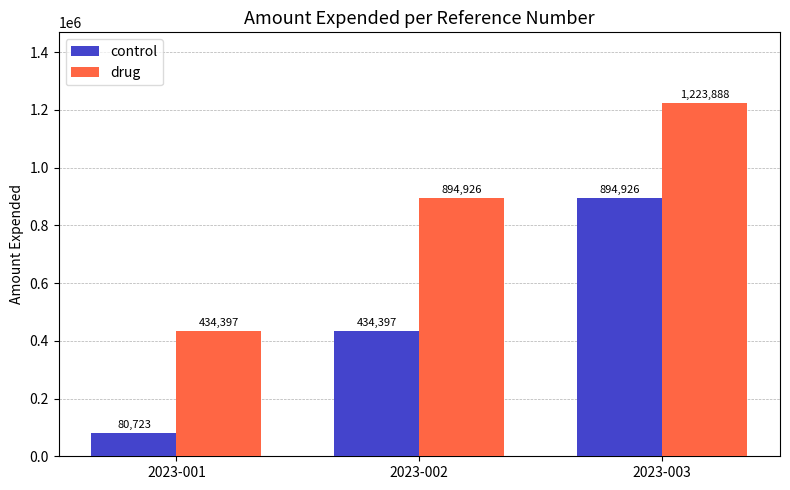

What is the difference between the highest and lowest values at 2023-001?

353674